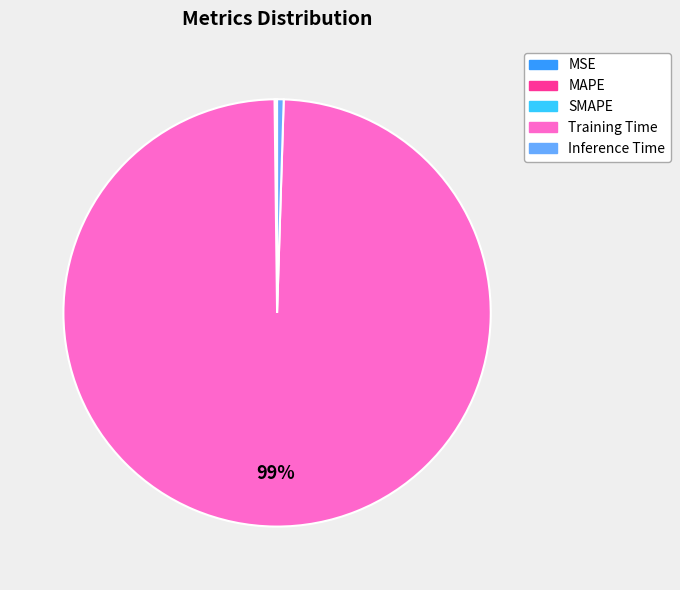

To the nearest percent, what is the average slice percentage?

20%